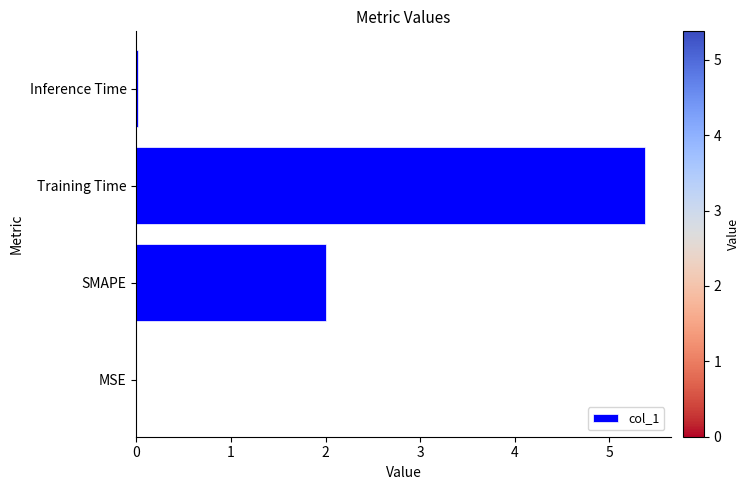

How many data points does each series have?

4